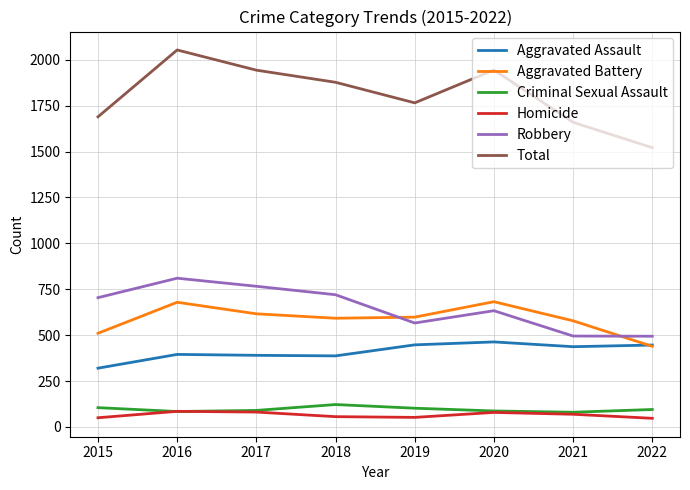

Which label corresponds to the largest value in the chart?

2016